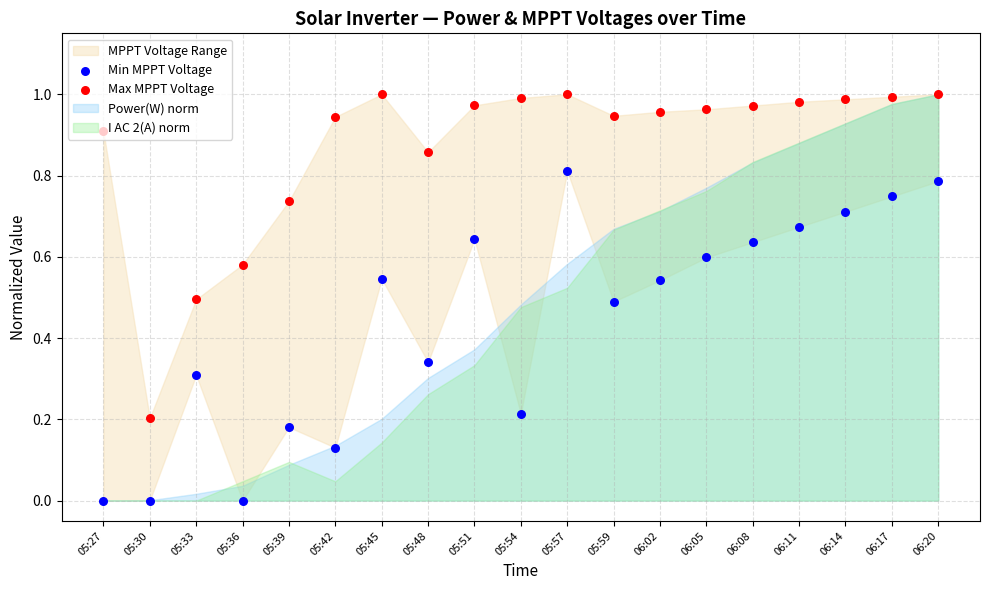

Which series has the largest total across all categories?

Max MPPT Voltage